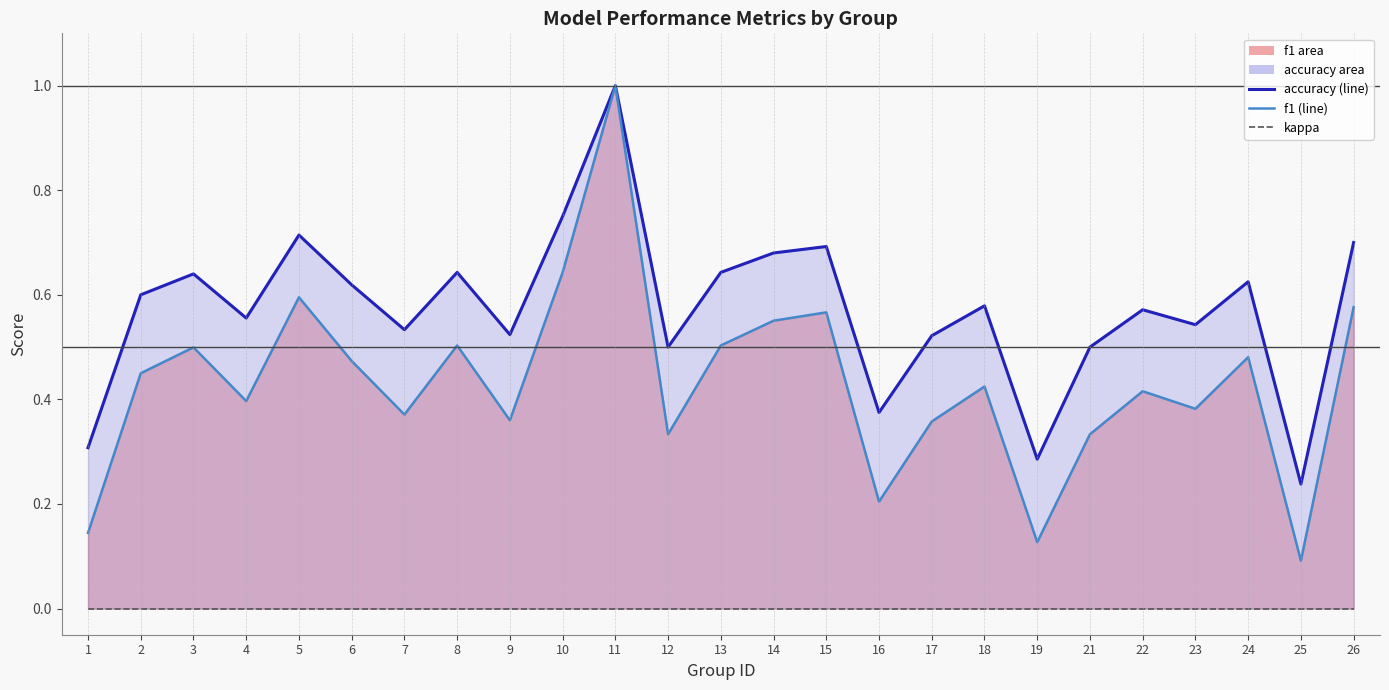

True or false: kappa and f1 (line) intersect in this chart.

False